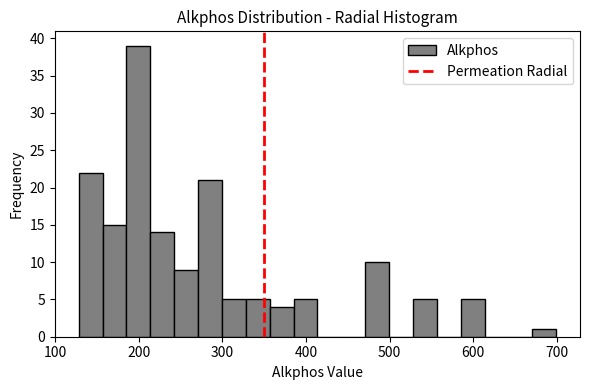

Read against the x-axis, roughly where is the centre of the tallest bar?

200